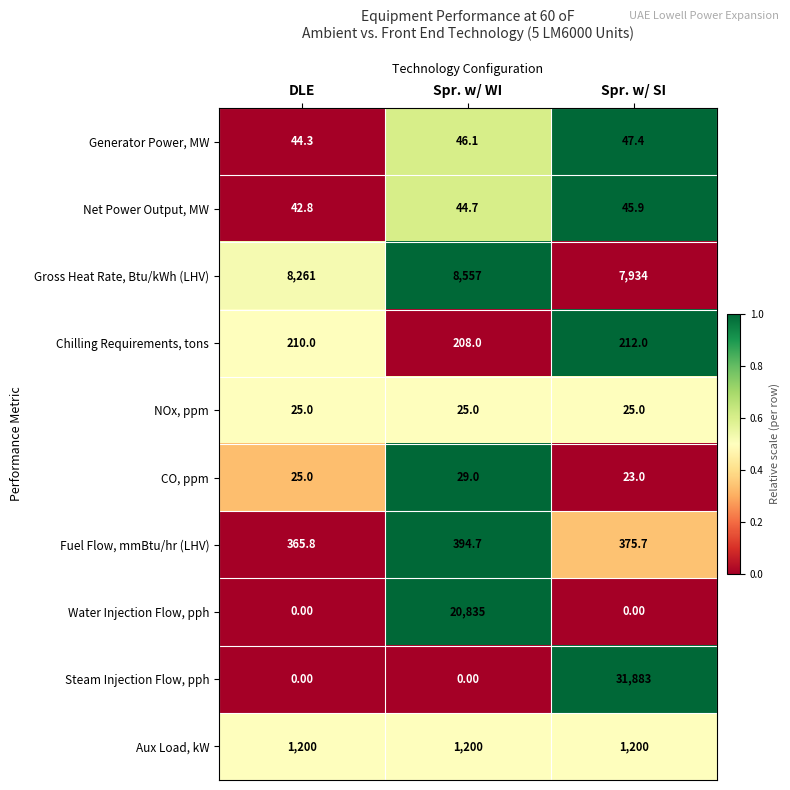

What is the spread (max minus min) of values at Spr. w/ WI?

20835.0